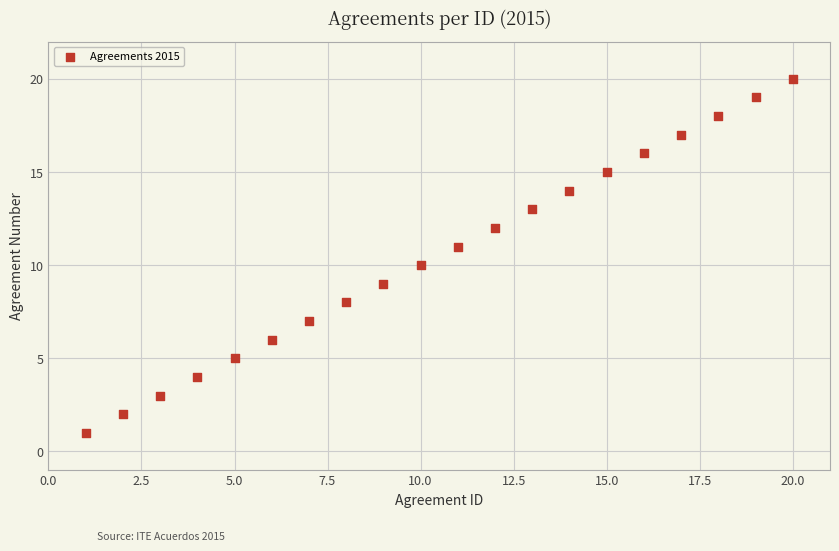

What is the range of Y values (max minus min)?

19